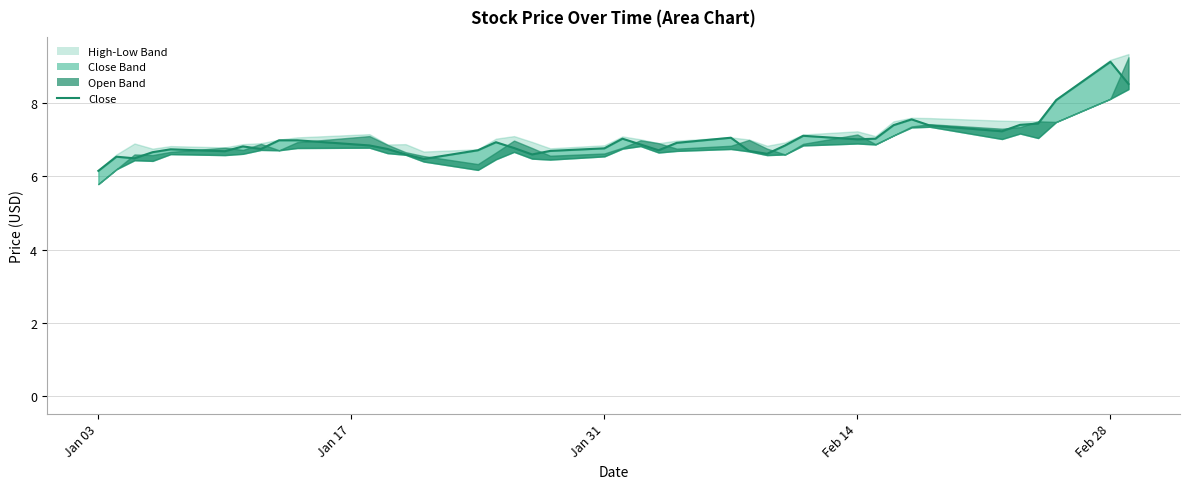

How many points are lower than both their immediate neighbors (excluding endpoints)?

9